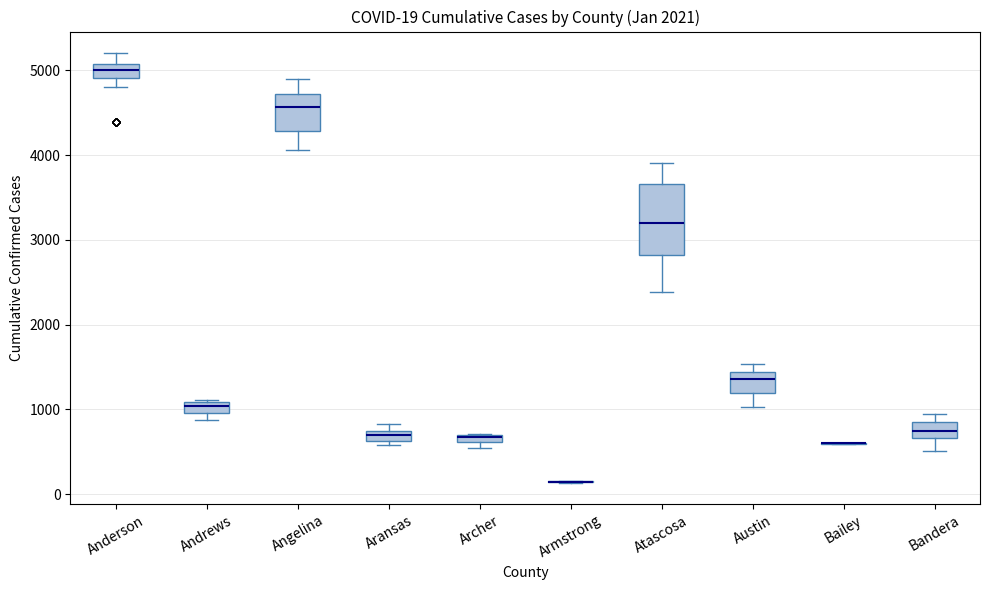

Which box is the tallest, from its lower edge to its upper edge?

Atascosa